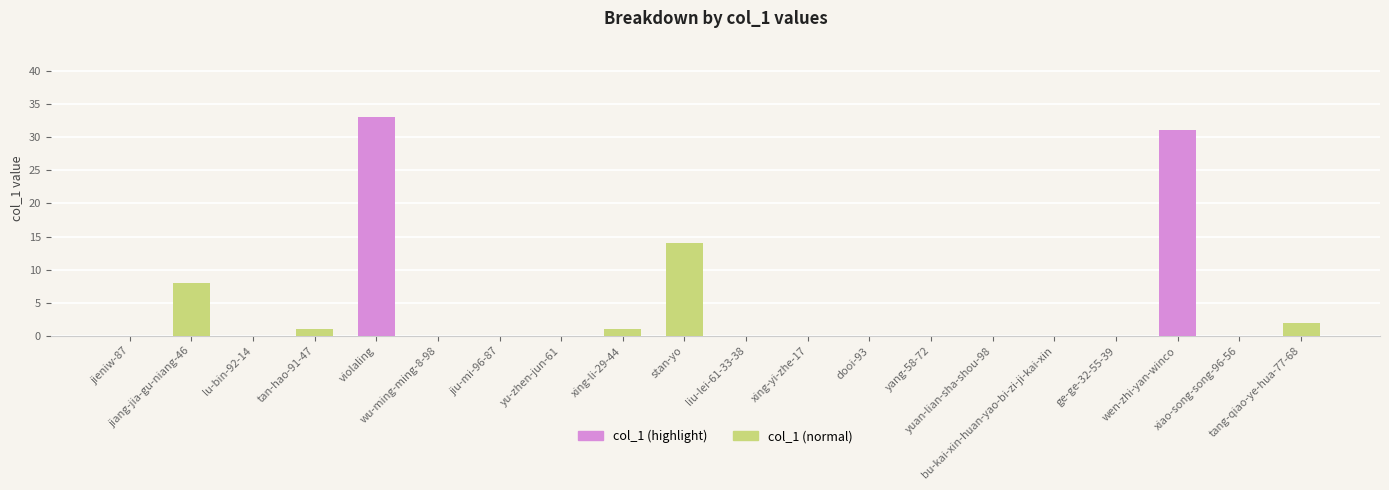

Which label corresponds to the largest value in the chart?

violaling